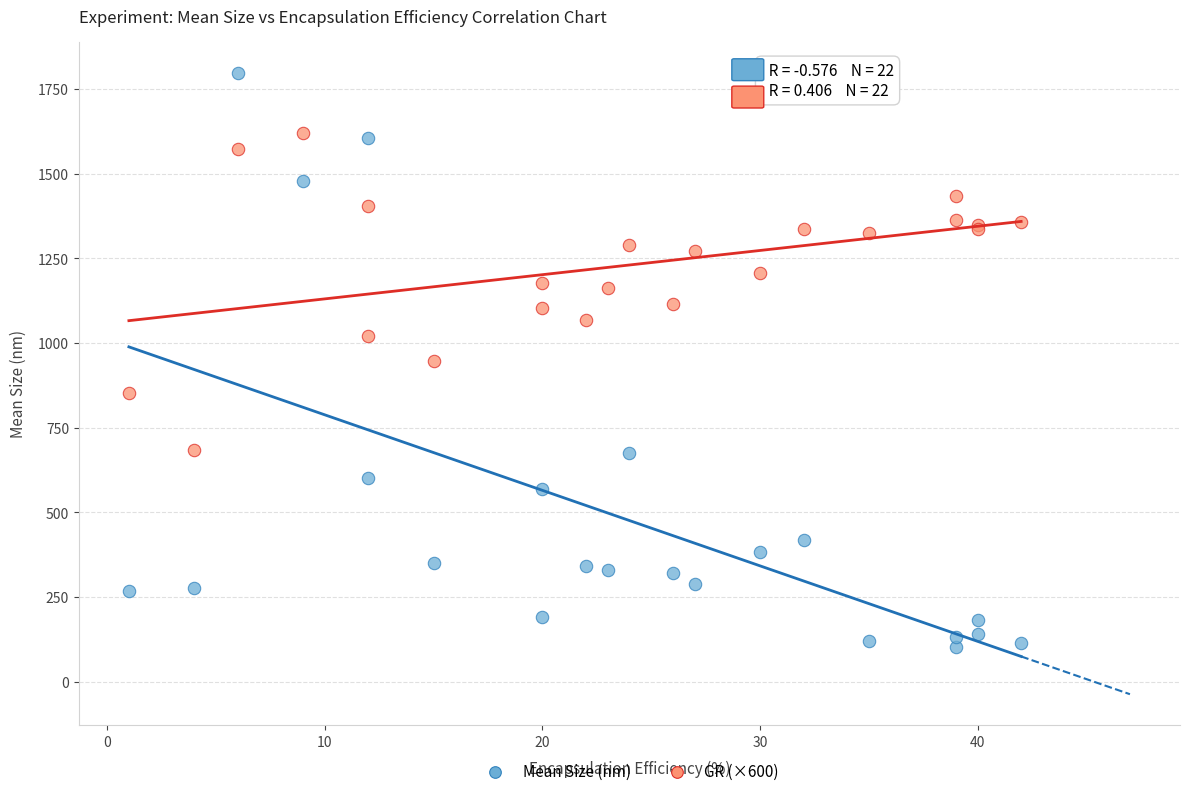

Which series reaches the maximum Y coordinate?

Mean Size (nm)